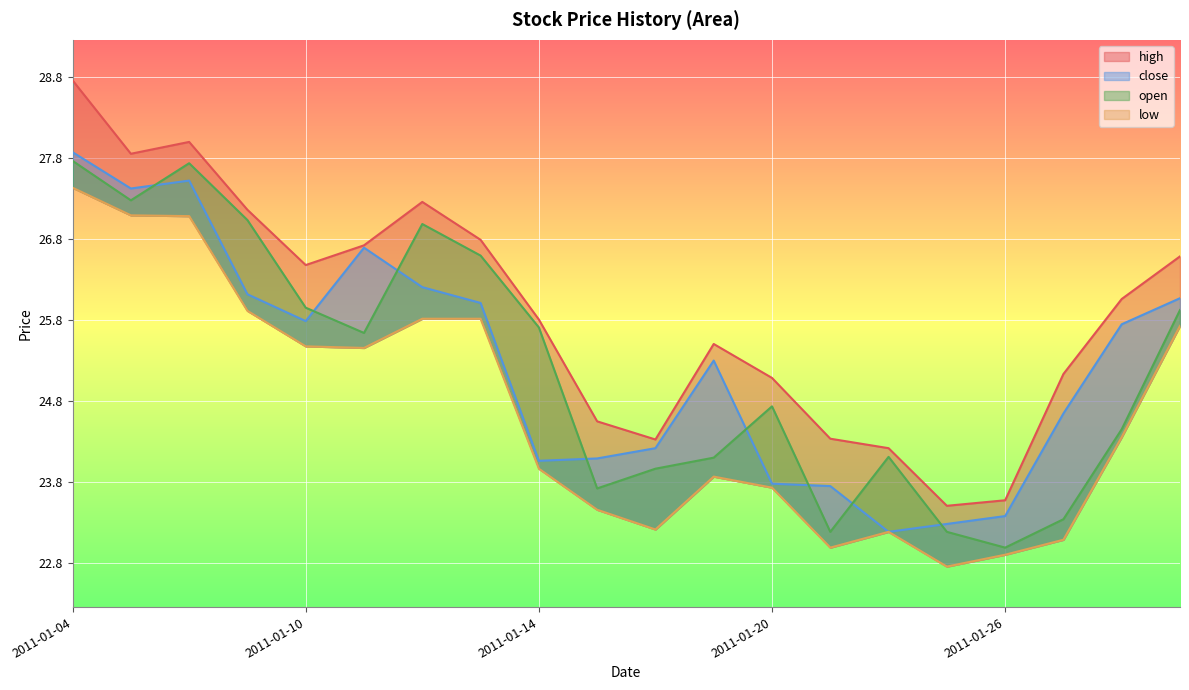

What is the difference between the highest and lowest values at 2011-01-21?

1.3